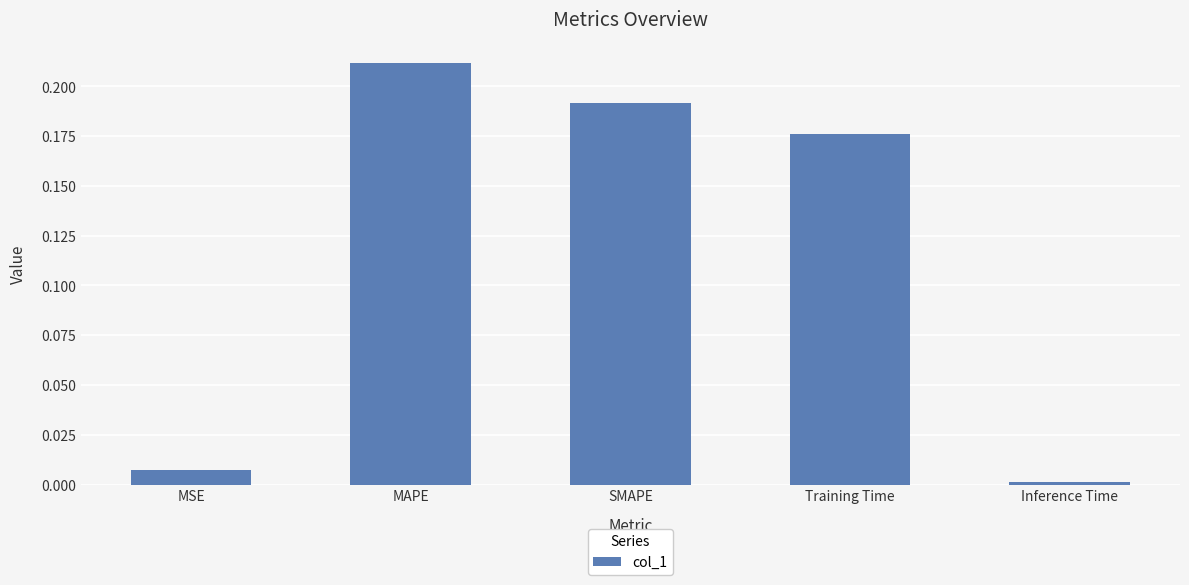

Between Training Time and MSE, which is larger?

Training Time